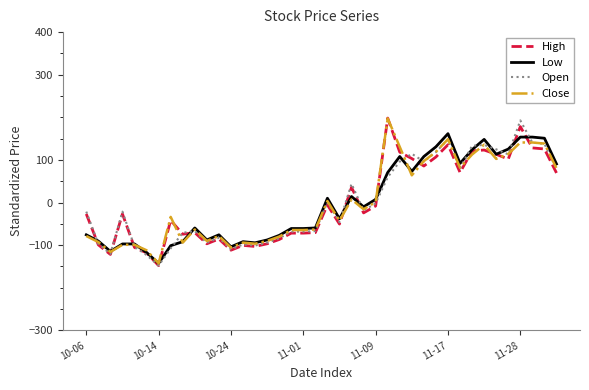

How many distinct data groups are displayed?

4